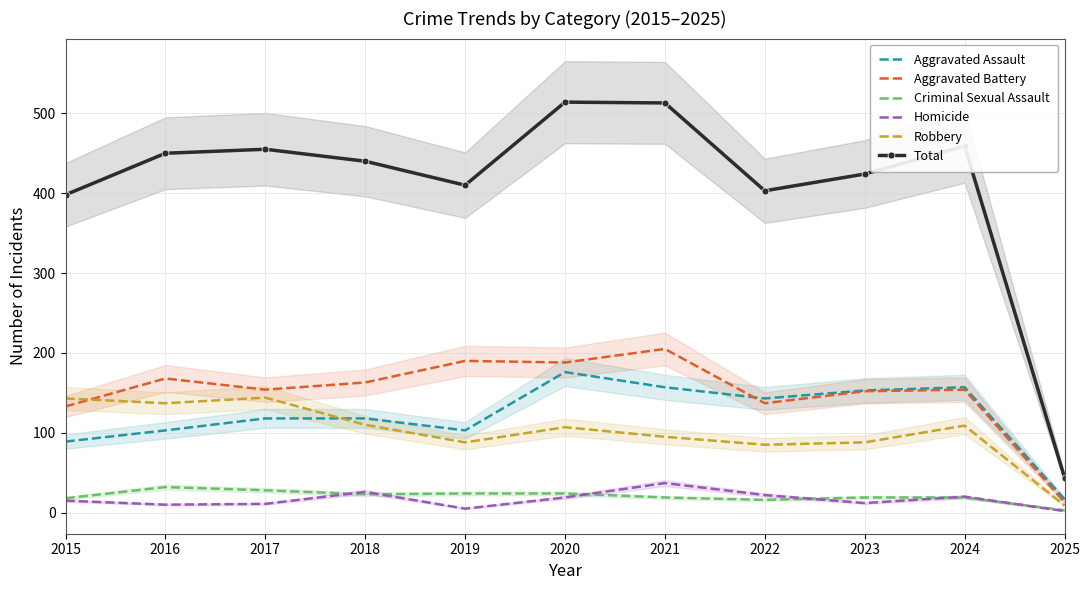

What is the minimum value shown in the chart?

2